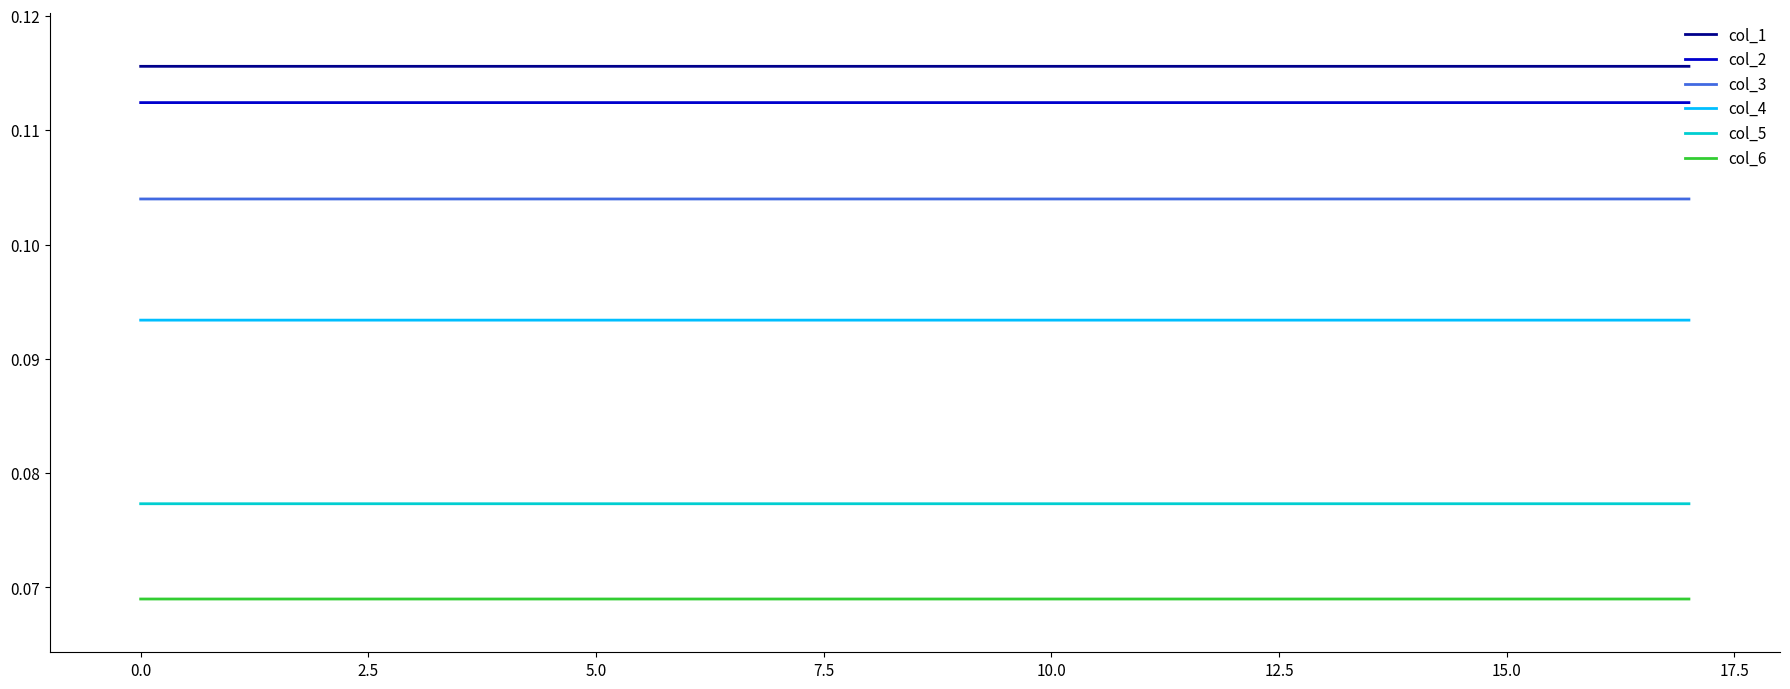

Which series has the largest total across all categories?

col_1